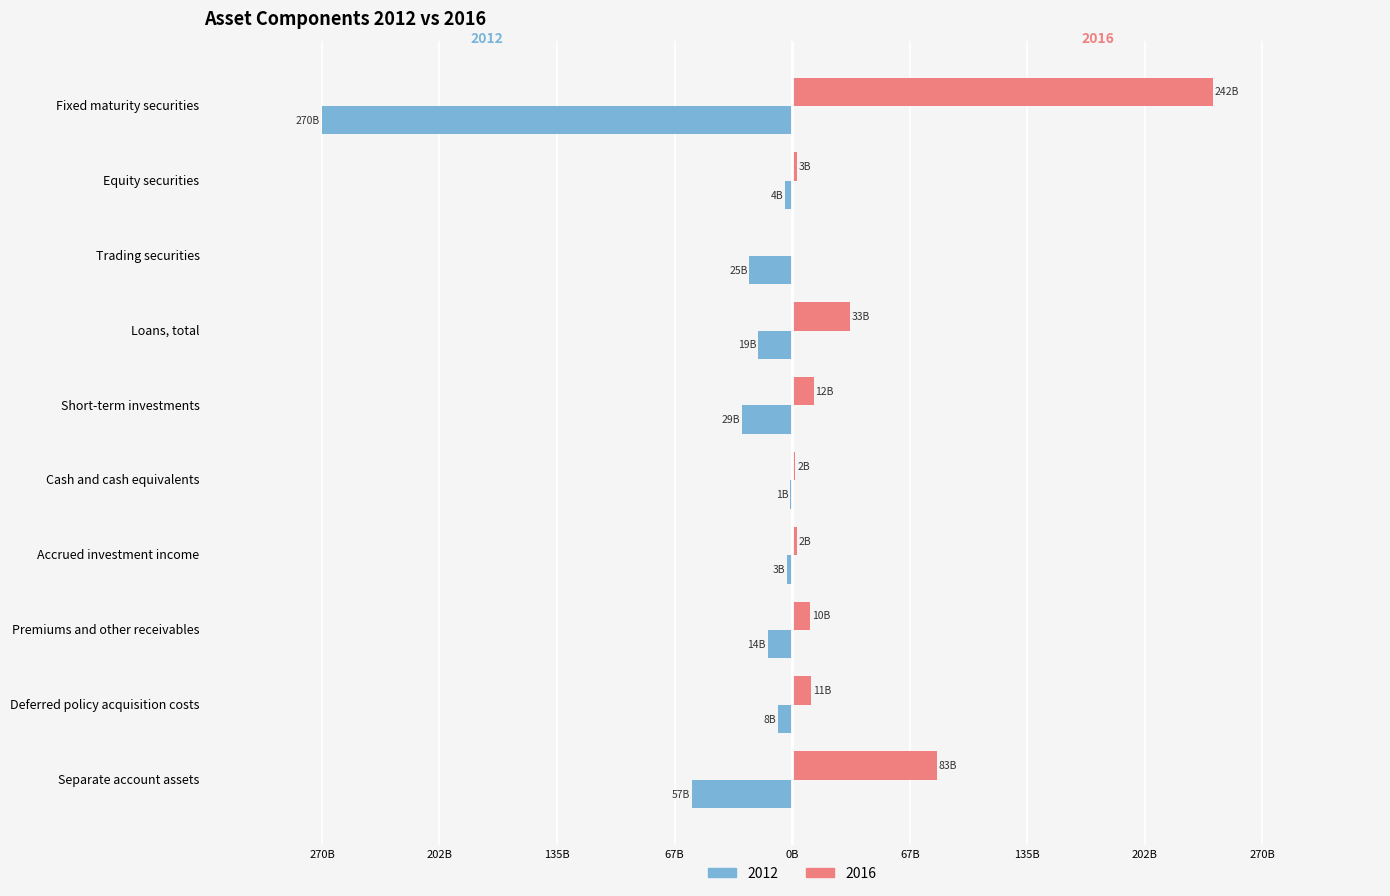

What are all the series names shown in the legend?

2012, 2016